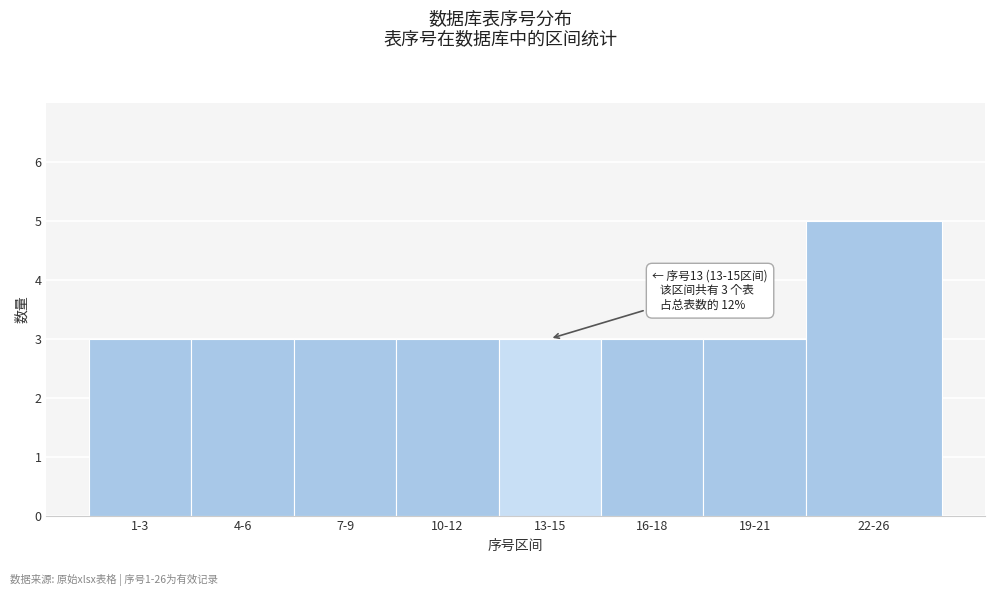

Reading left to right, what are all the values shown in this chart?

1-3=3	4-6=3	7-9=3	10-12=3	13-15=3	16-18=3	19-21=3	22-26=5